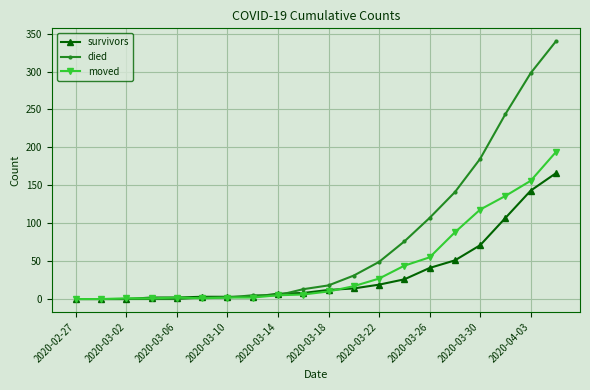

Which series has the widest spread of values?

died